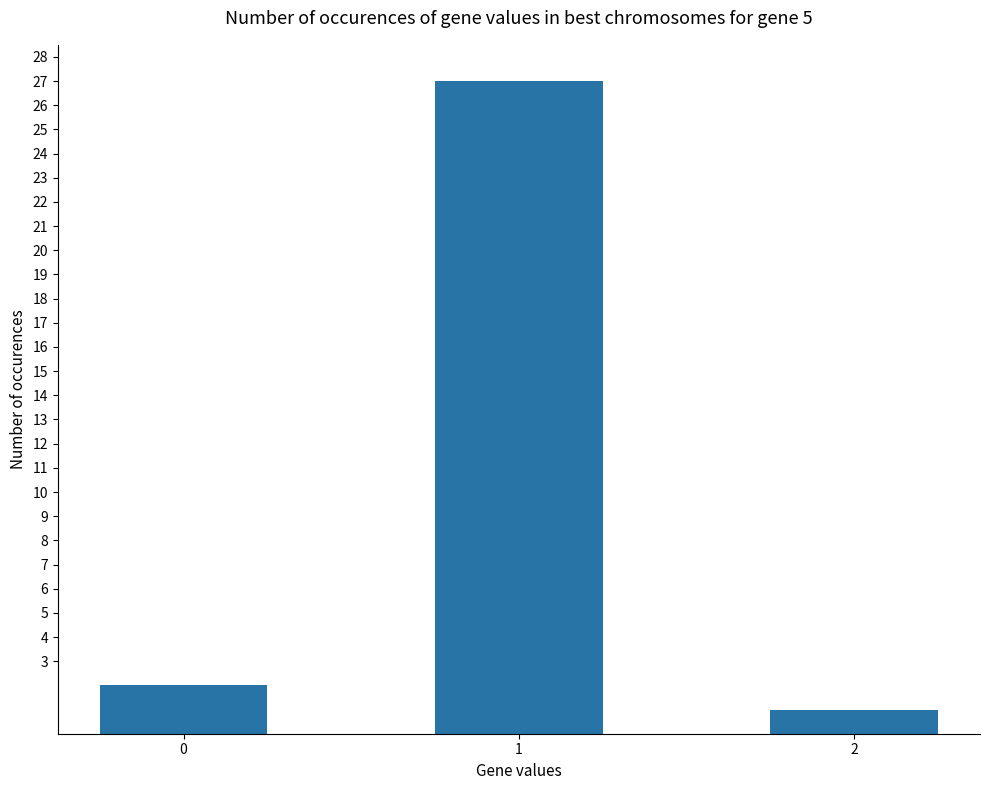

The value at 2 is 1. True or false?

True